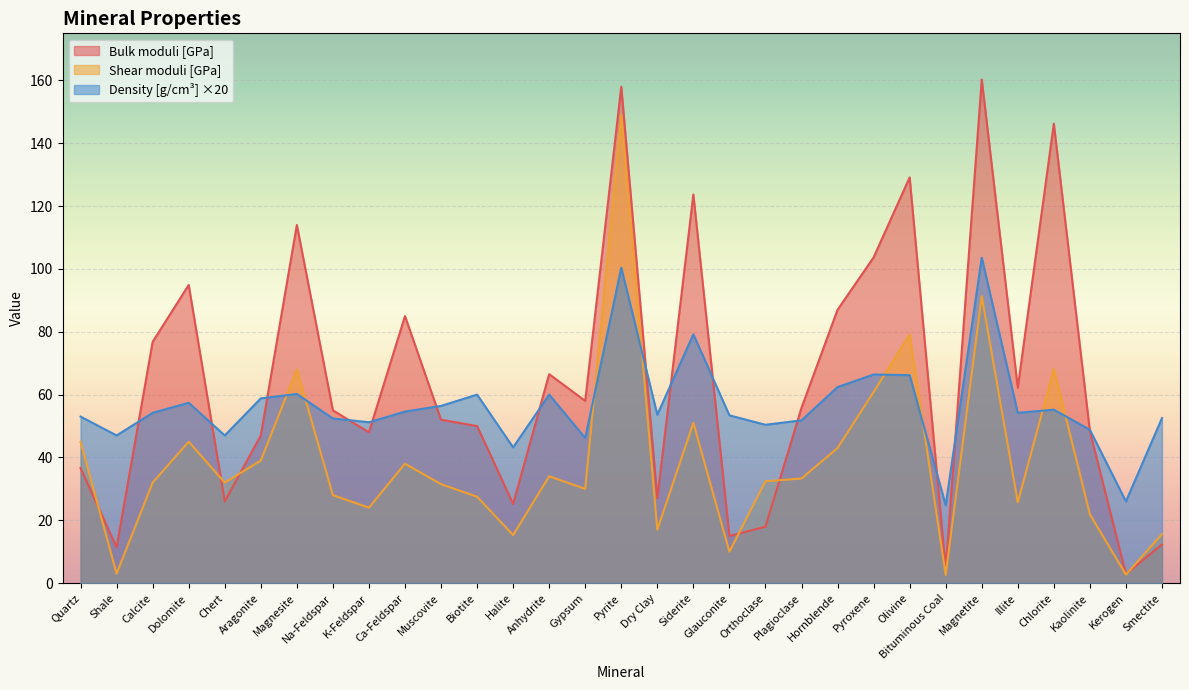

At which label does Bulk moduli [GPa] first exceed 55?

Calcite